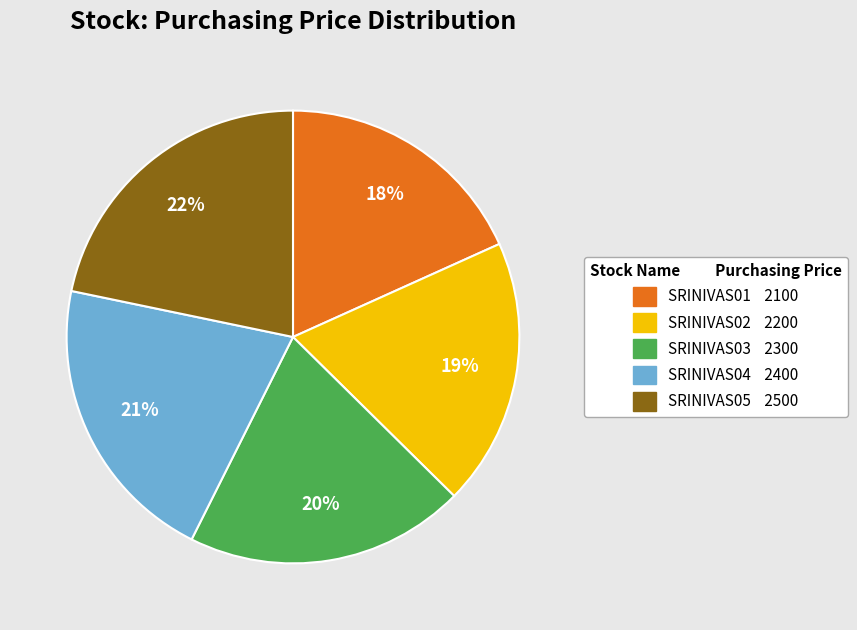

What is the ratio of the value at SRINIVAS02 to the value at SRINIVAS05?

0.9